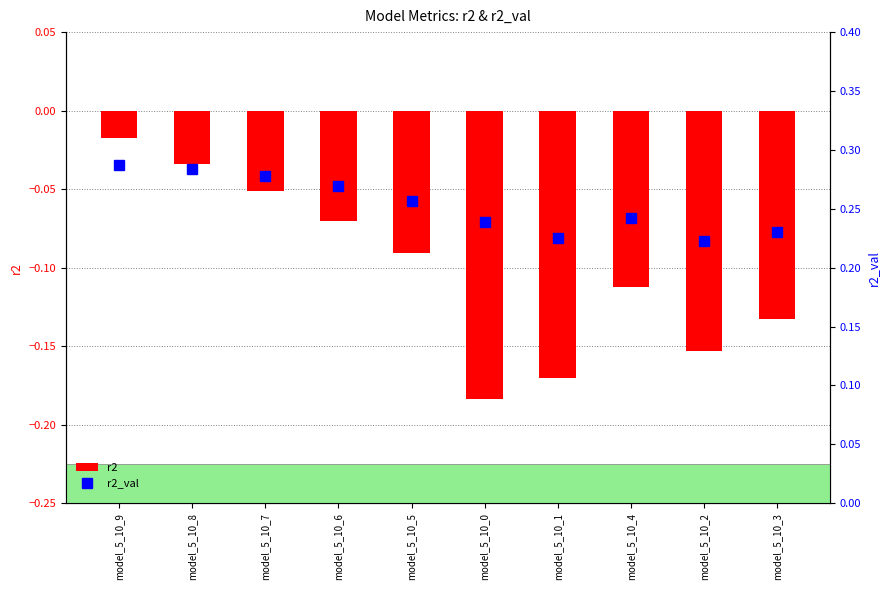

What is the average value of the r2_val series?

0.3